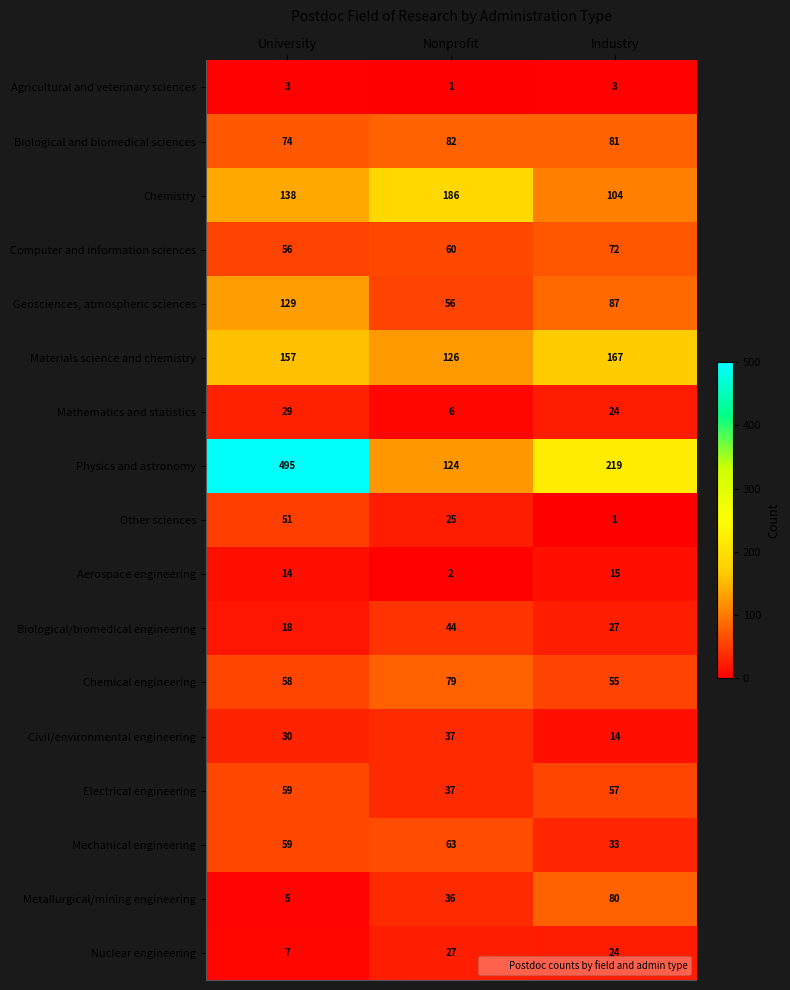

Where does the Geosciences, atmospheric sciences series first go above 87?

University